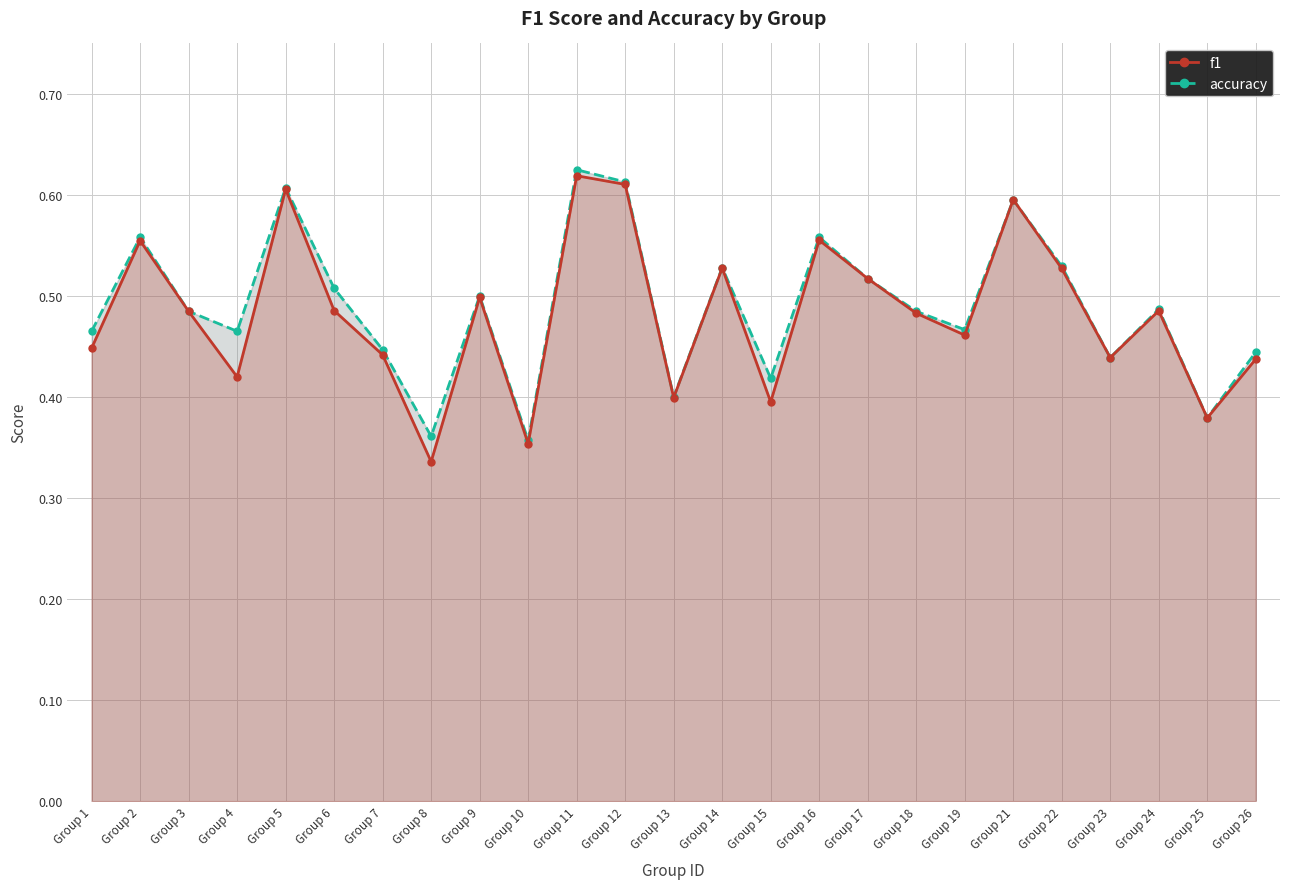

How many data points does each series have?

25